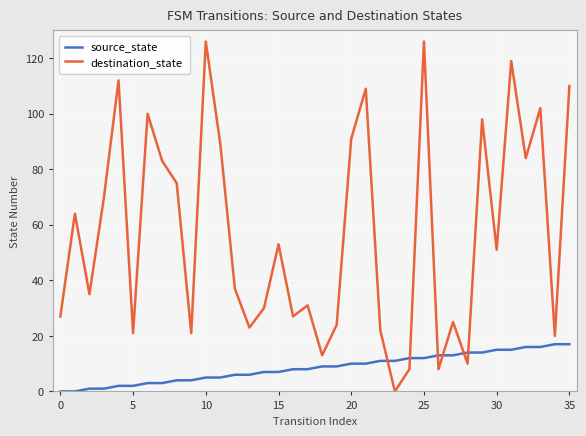

Rank the series by their average value, from highest to lowest.

destination_state, source_state